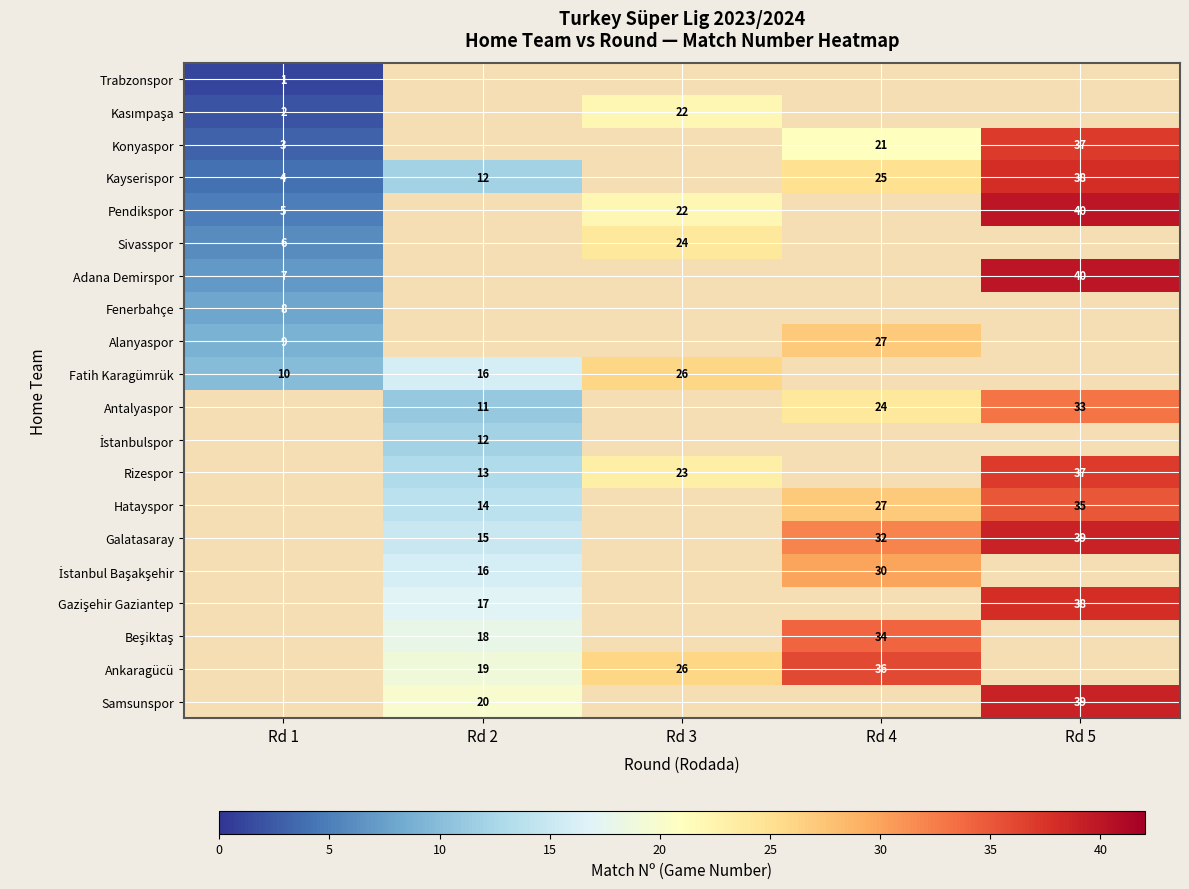

True or false: Konyaspor has a value of 37 at Rd 5.

True